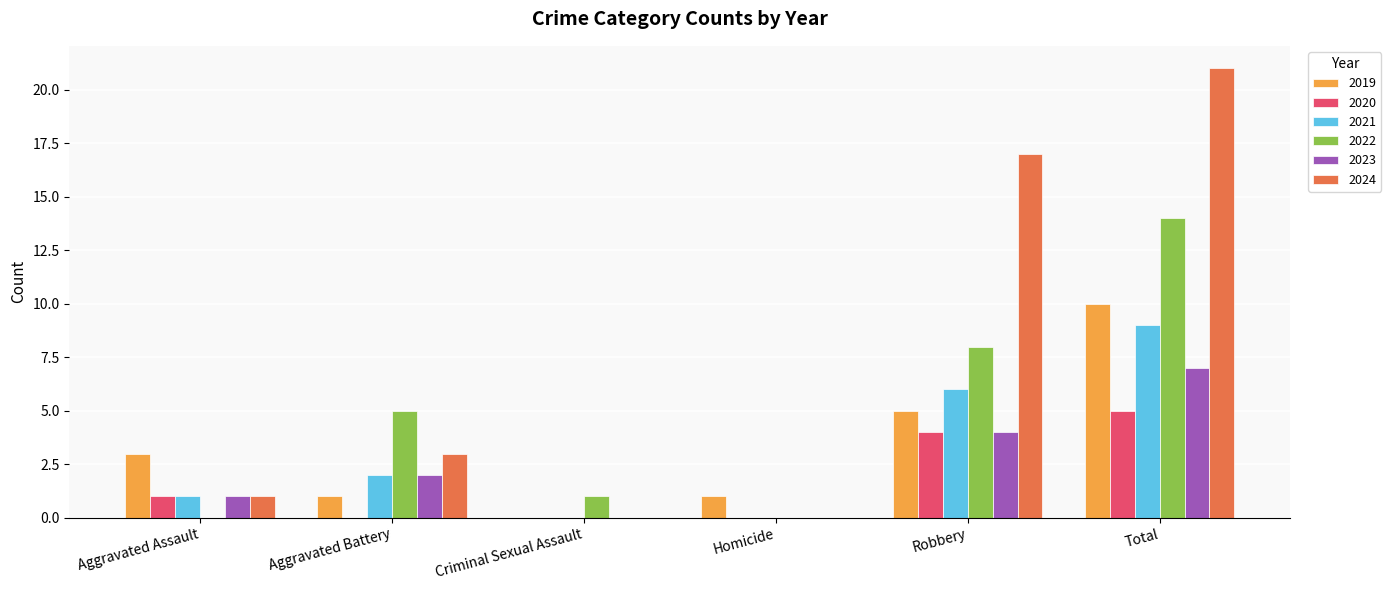

Does the chart contain stacked bars?

No